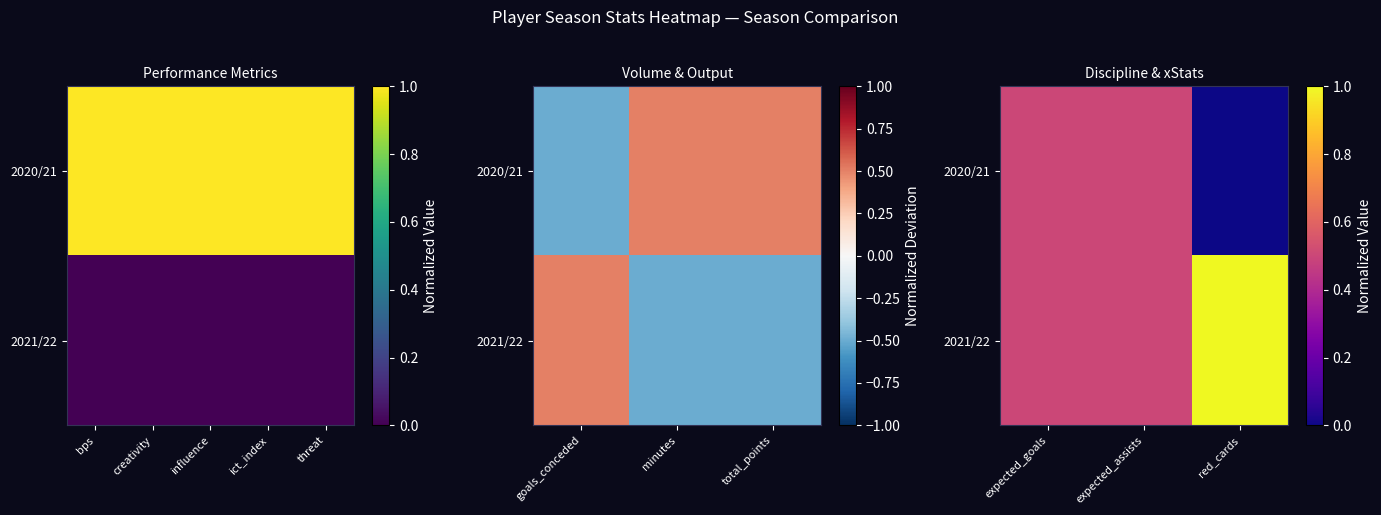

What is the total value across all series at red_cards?

1.0